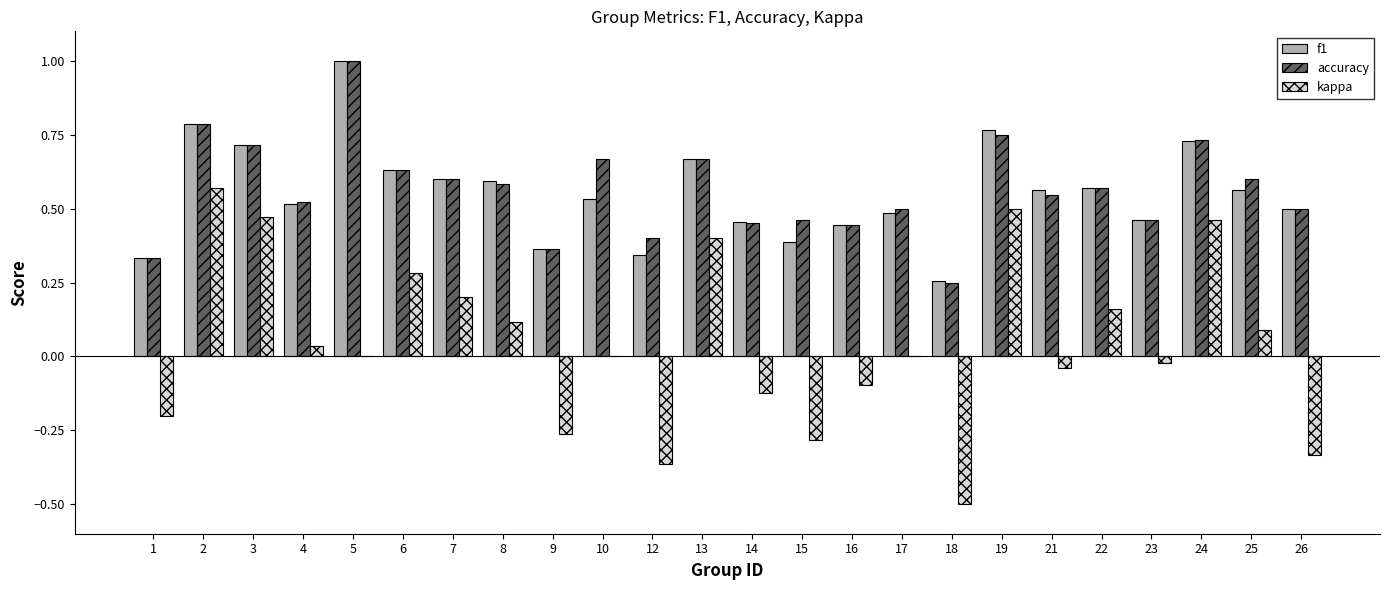

What is the sum of the kappa values at 6 and 2?

0.9